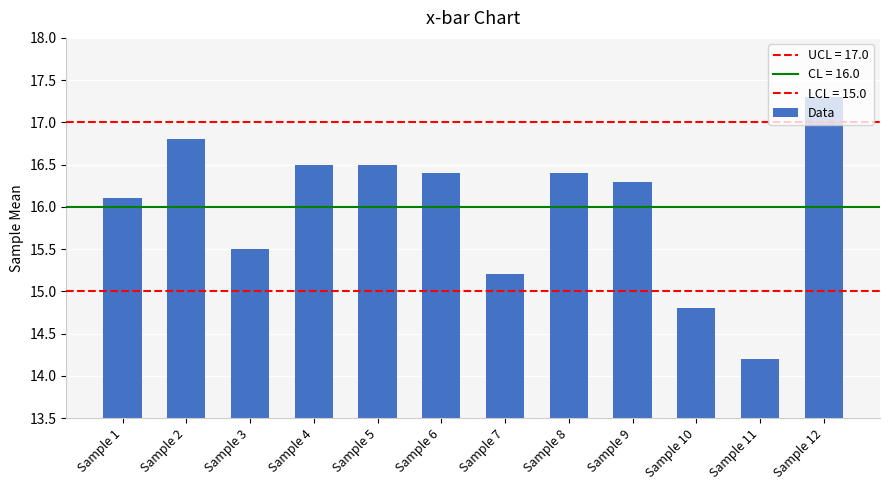

What value does the data have at Sample 4?

16.5